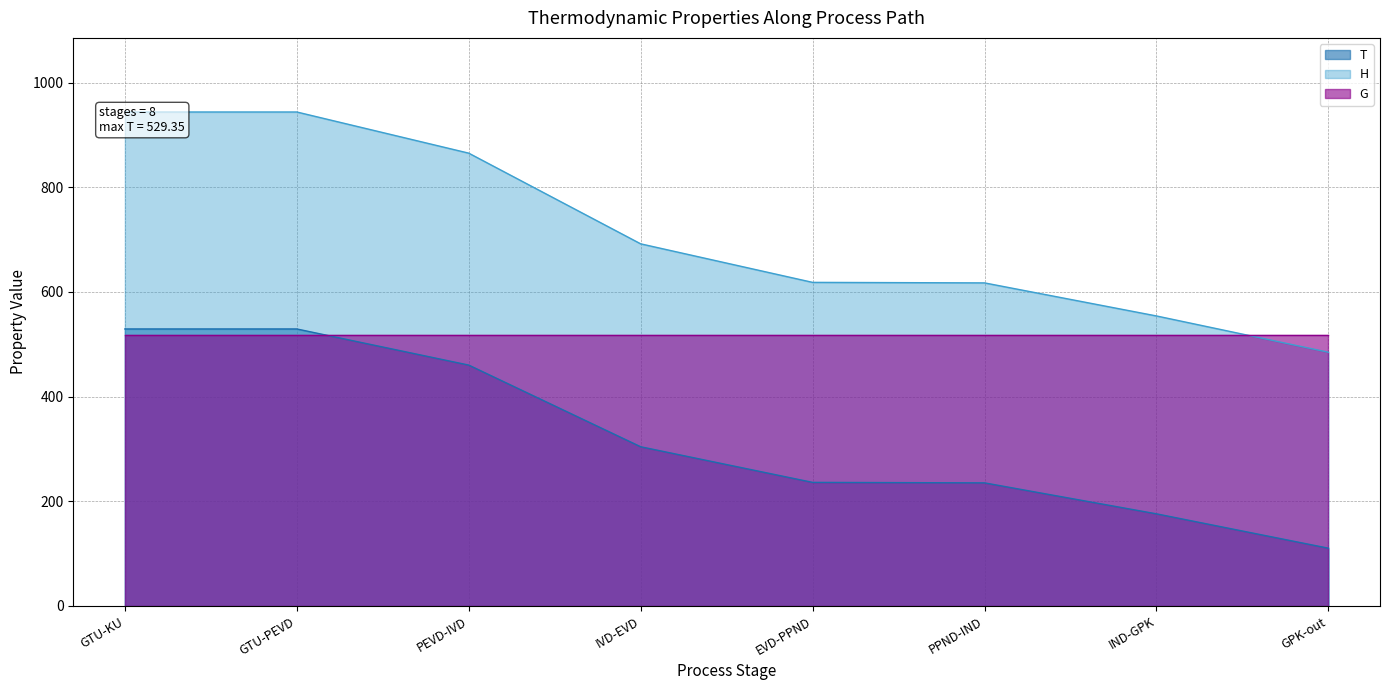

Which series changed the most between GTU-PEVD and IVD-EVD?

H